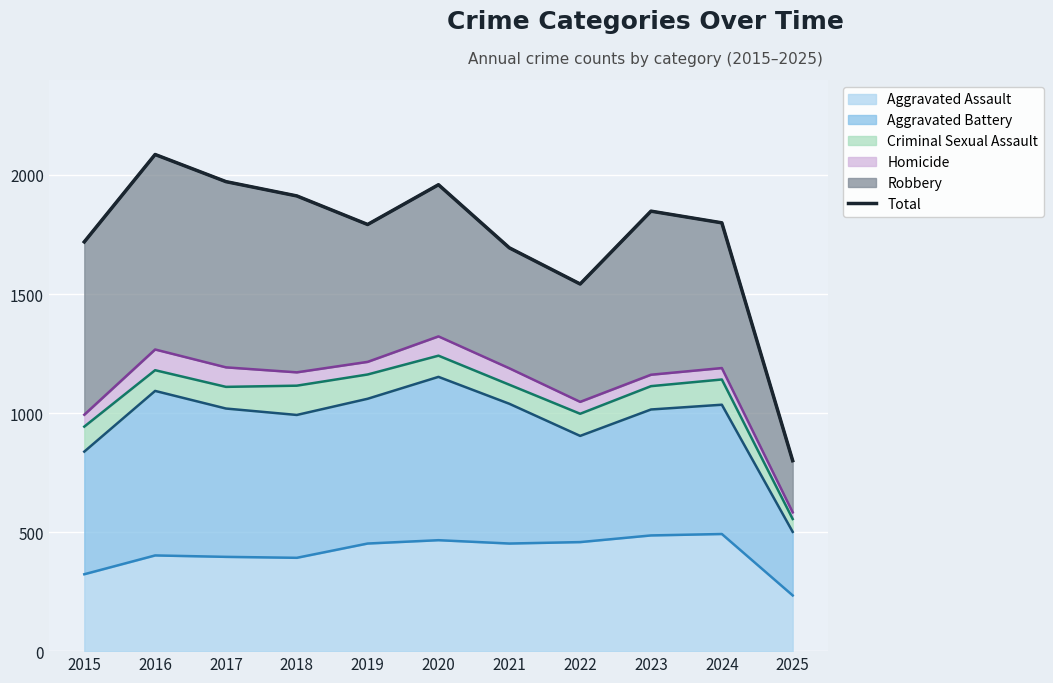

Is it true that the value at 2021 is 1694?

True